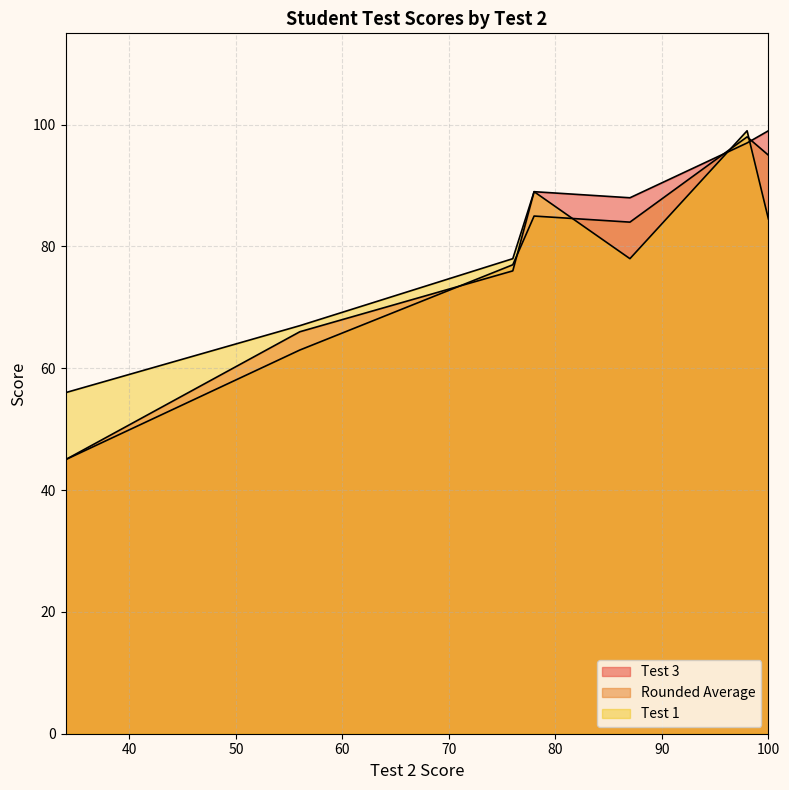

What is the label of the 6th point from the right?

56